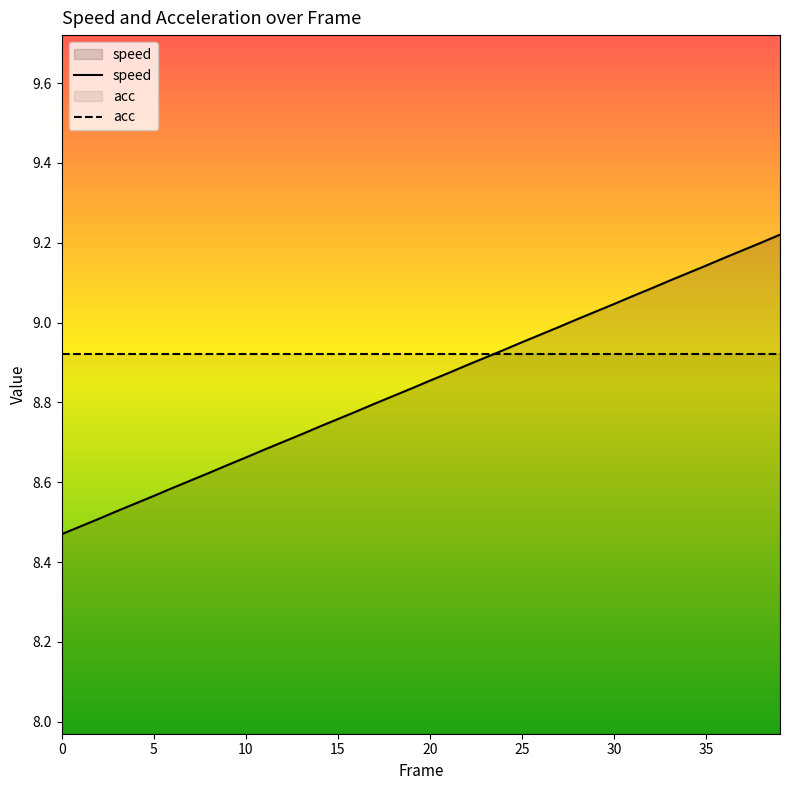

True or false: the data shows 9.1 at 32.

True